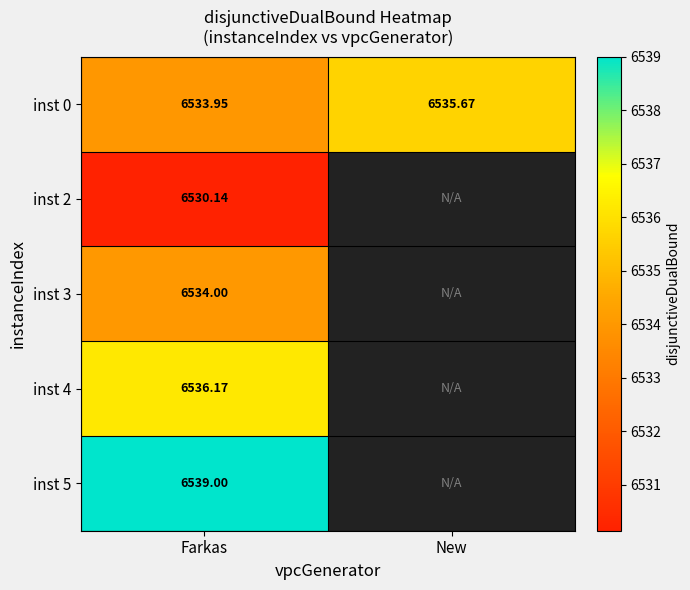

Where is inst 0 nearest to the value 6534?

Farkas